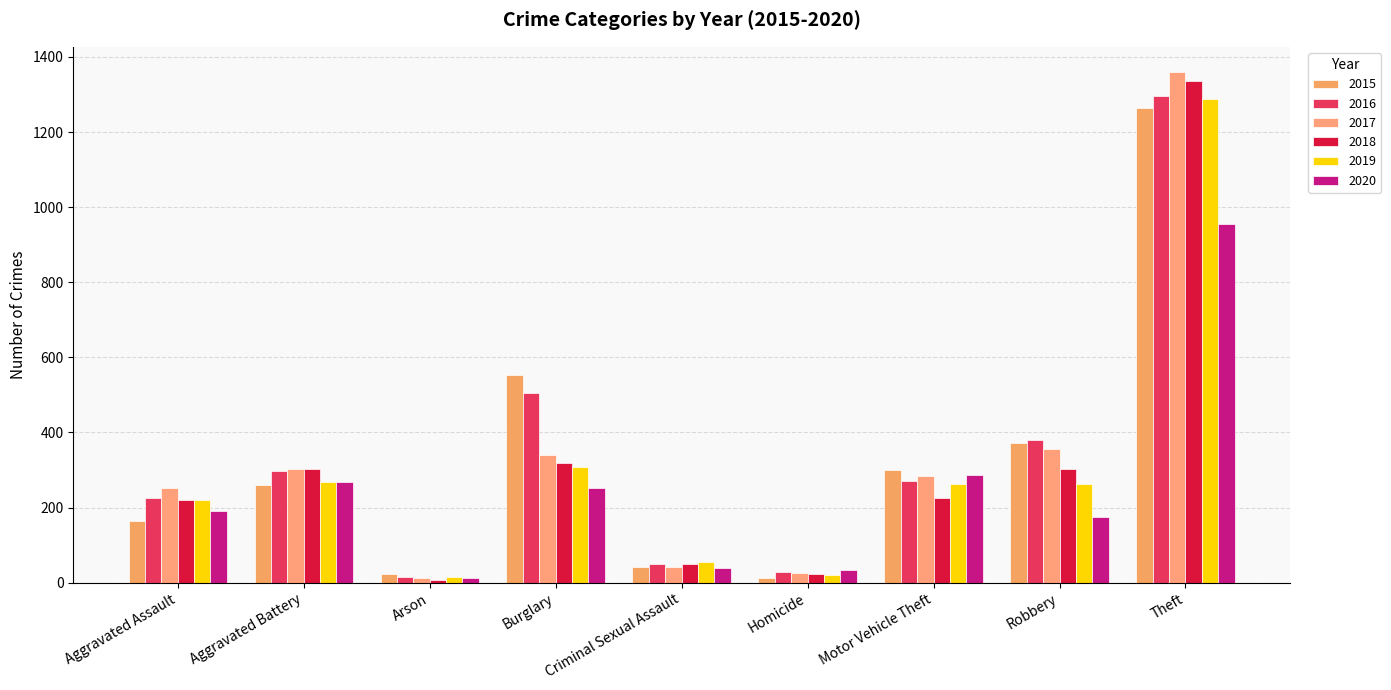

How many values in the 2020 series are below 192?

4